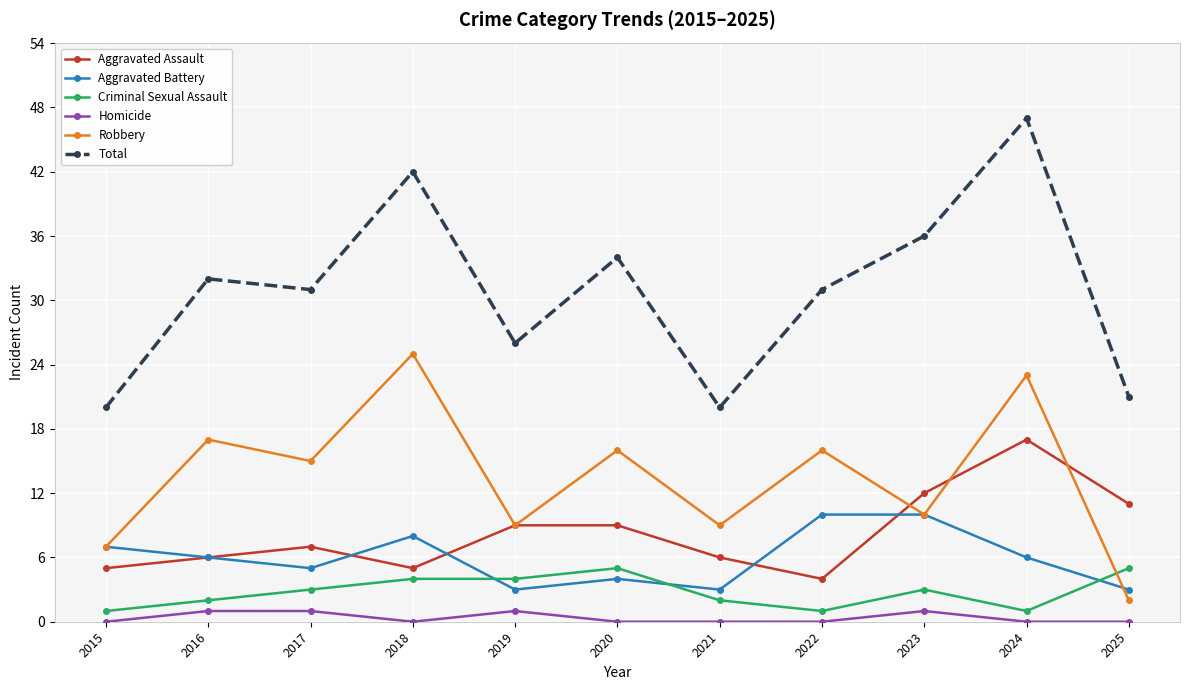

Which series has the largest range (max minus min)?

Total